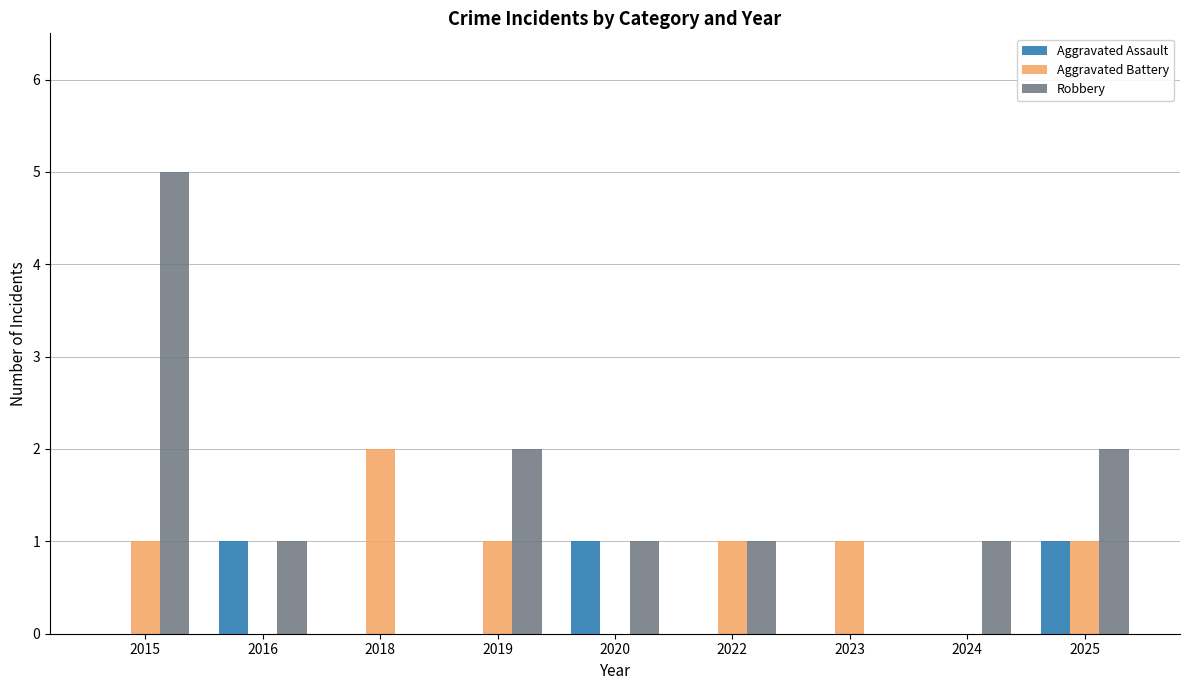

What is the maximum value for Robbery?

5